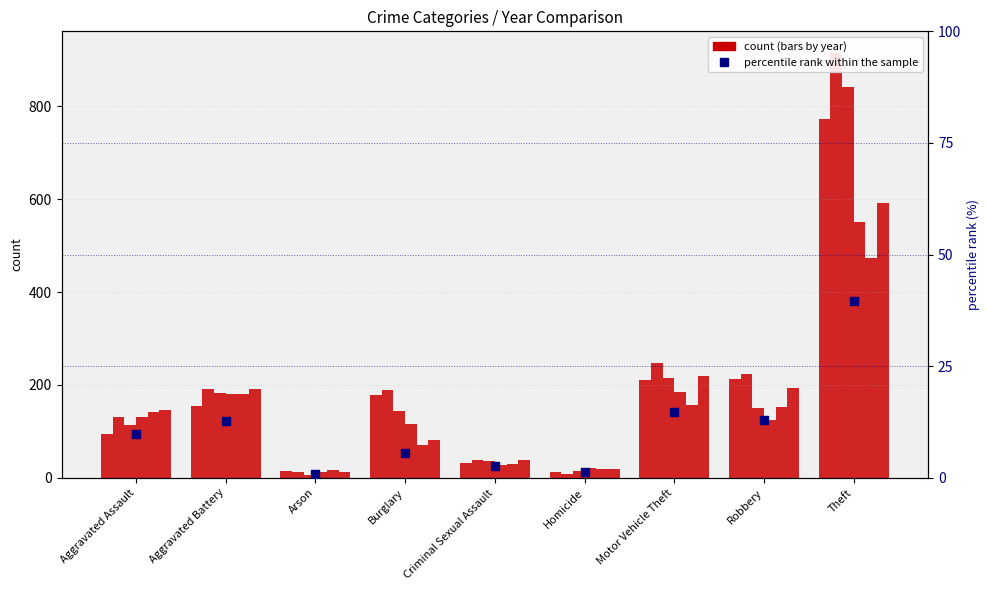

Which has a higher value, Homicide or Robbery?

Robbery